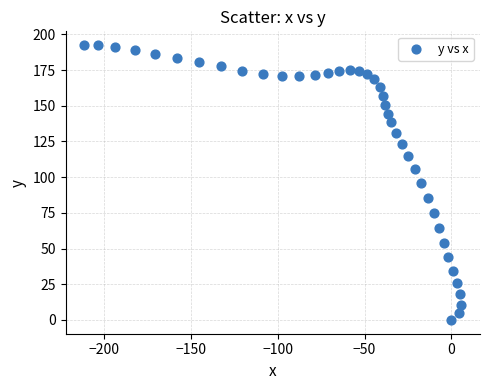

What is the range of Y values (max minus min)?

192.5